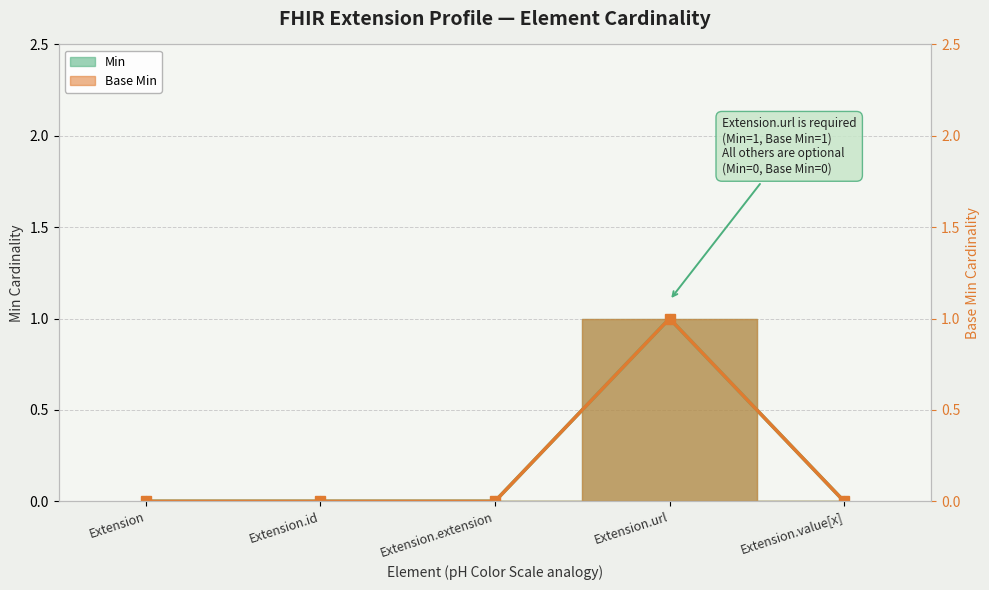

Between Extension.id and Extension.extension, which is larger?

Extension.id